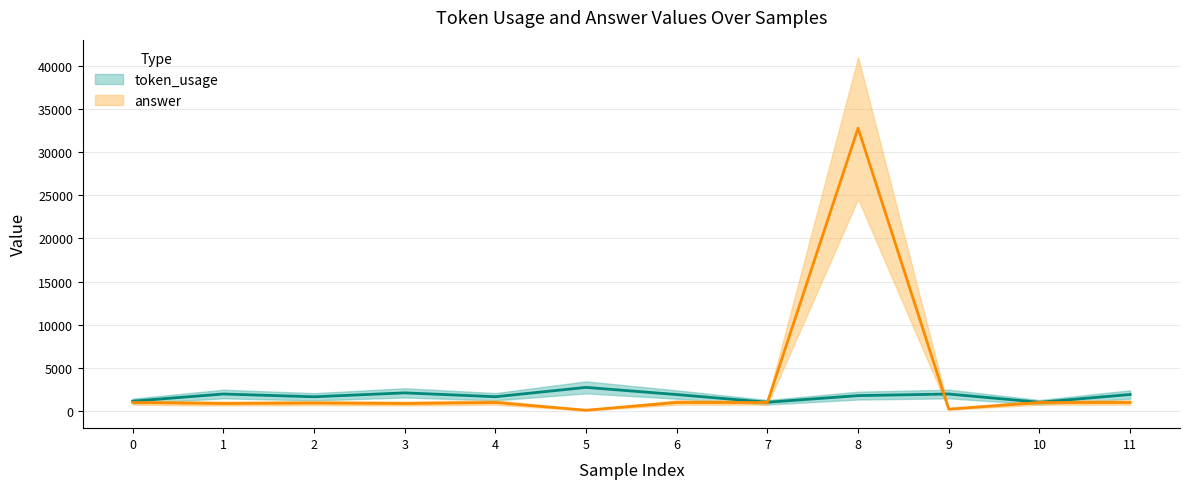

Which has a higher value, 10 or 6?

6